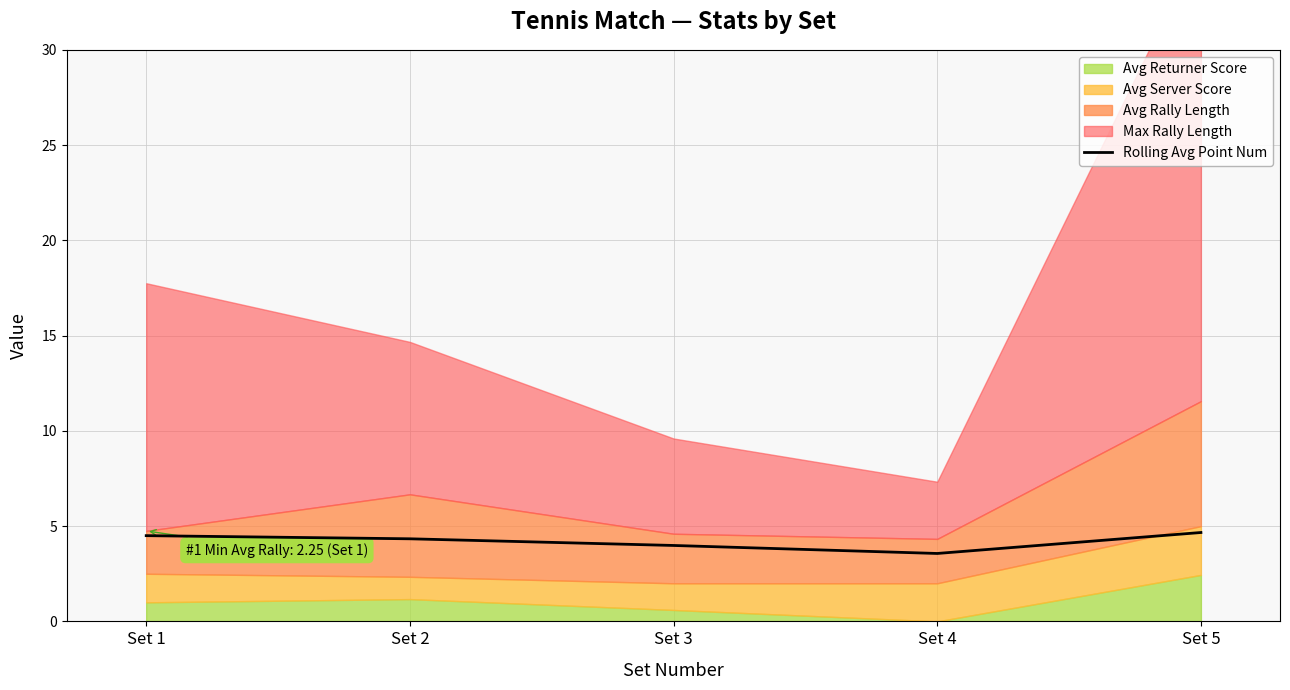

Where does the data first go above 4?

Set 1